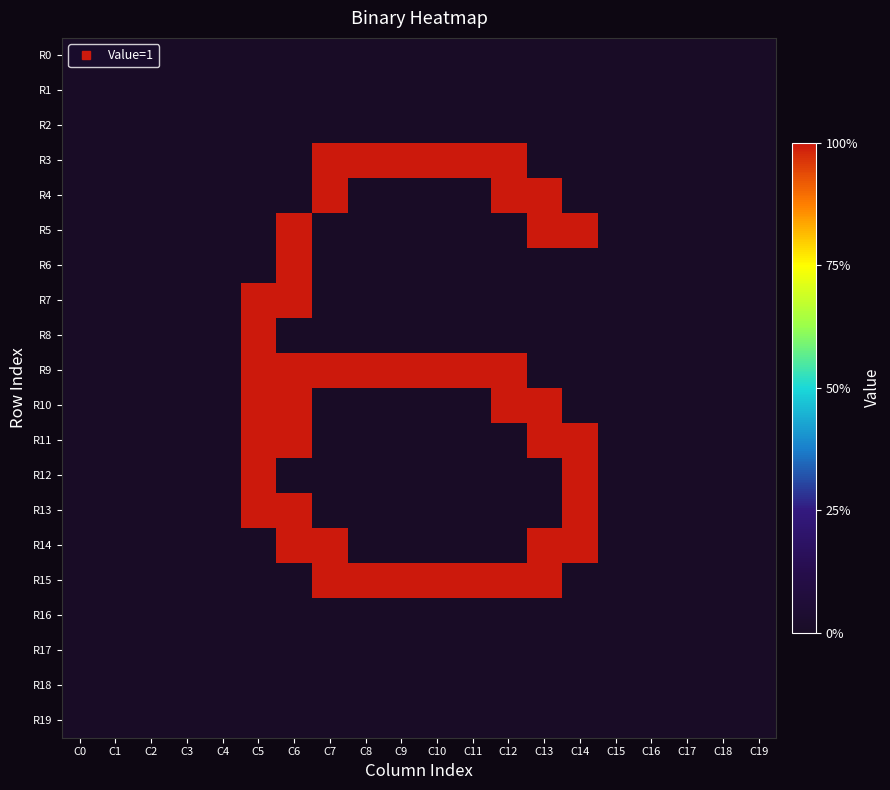

Between C12 and C18, which series saw the biggest shift?

R3